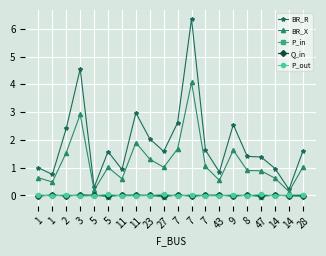

True or false: P_in has a value of 0.0 at 7.

False